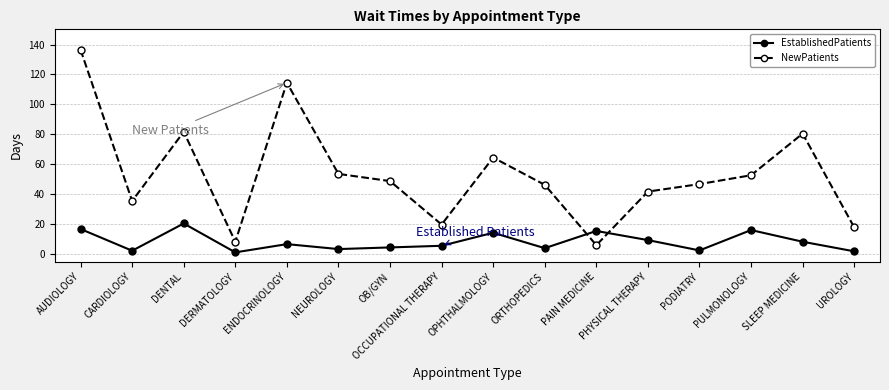

What is the highest value of the EstablishedPatients series?

20.5